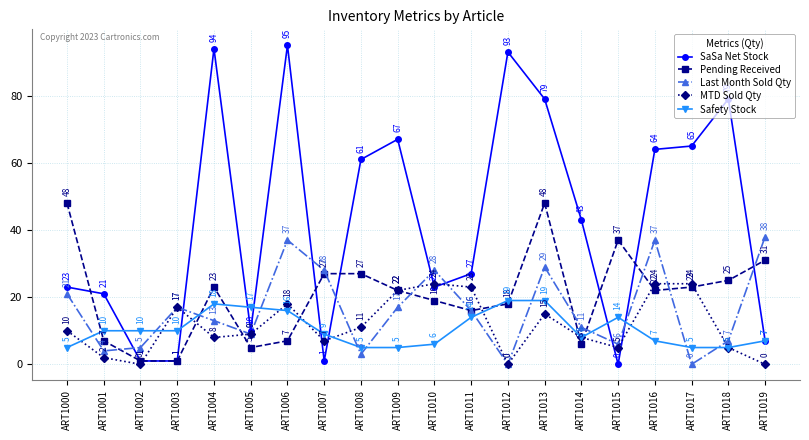

What is the highest value of the MTD Sold Qty series?

24